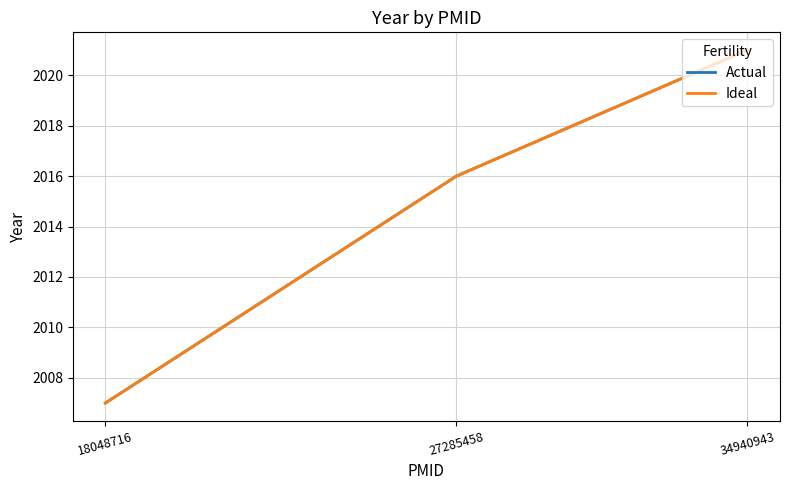

Reading right to left, transcribe all the data shown in this chart.

Actual: 34940943=2021	27285458=2016	18048716=2007
Ideal: 34940943=2021	27285458=2016	18048716=2007